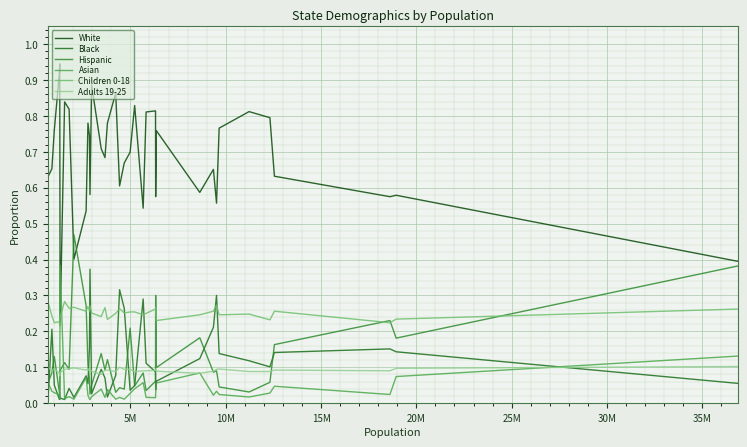

Which series has the largest total across all categories?

White